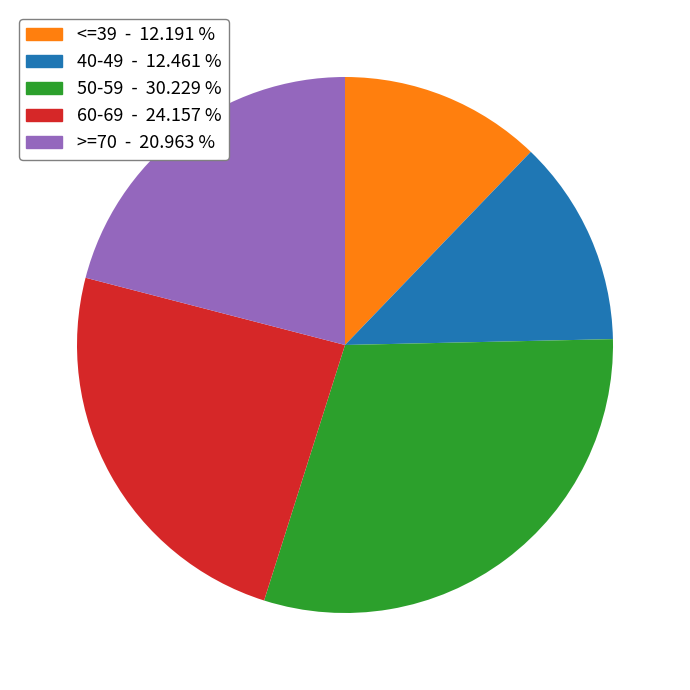

Is the sum of 60-69 and 40-49 greater than half?

No